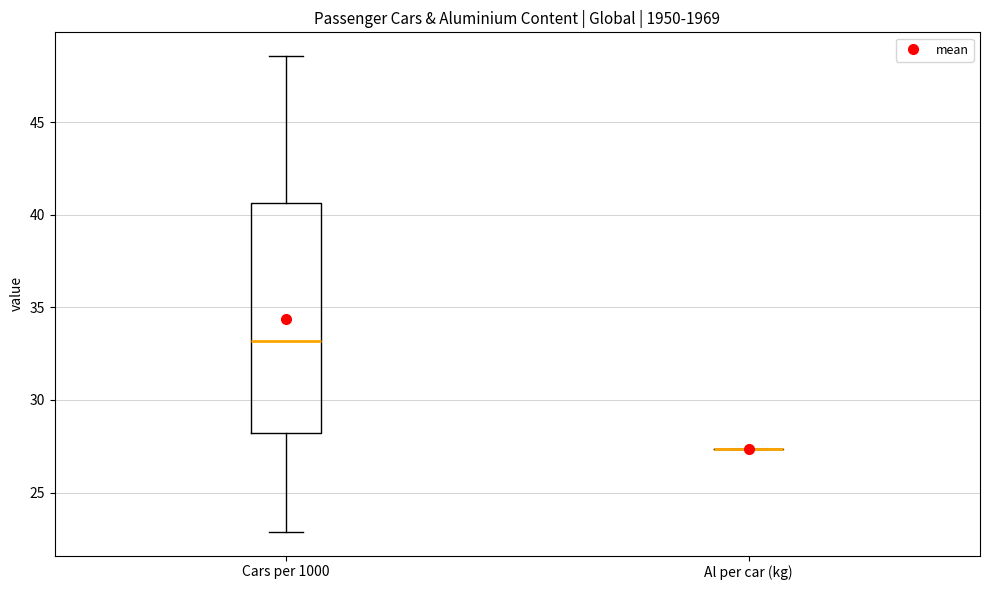

Comparing the boxes themselves (not the whiskers), which one is the tallest?

Cars per 1000